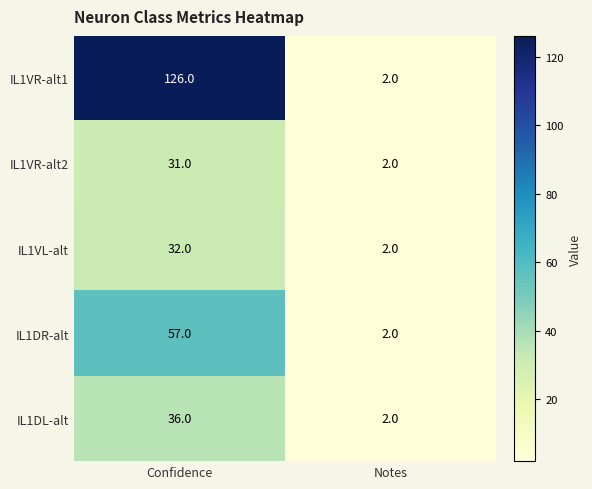

What is the average value of the IL1VR-alt1 series?

64